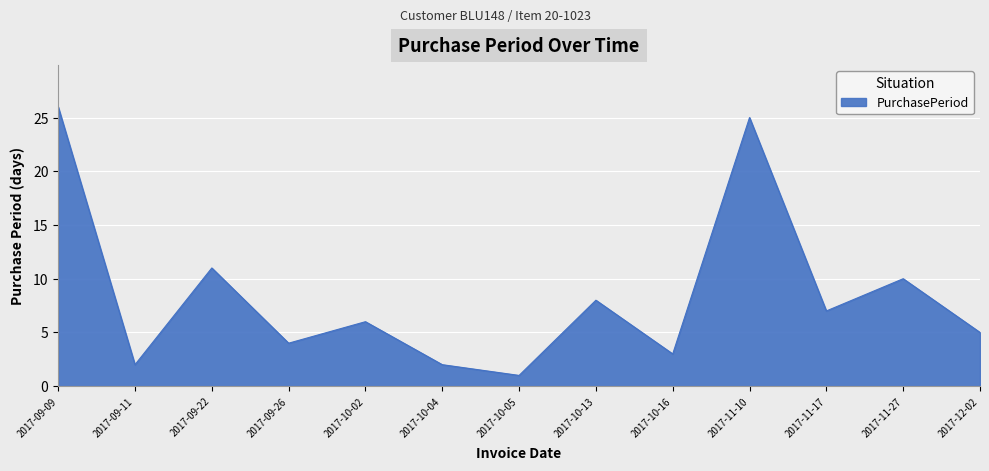

What position from the right is 2017-10-05?

7